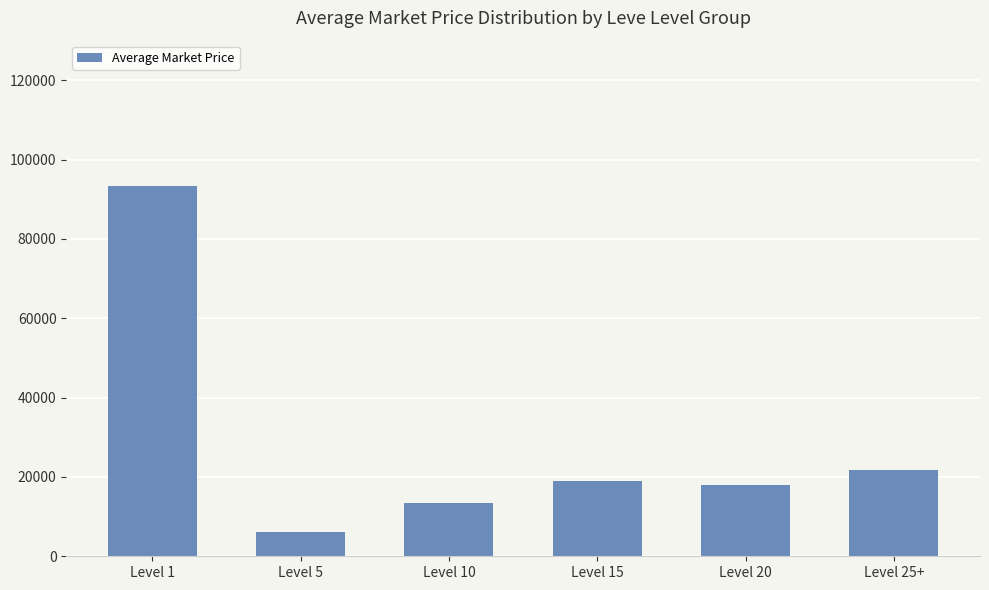

What is the average value?

28591.0